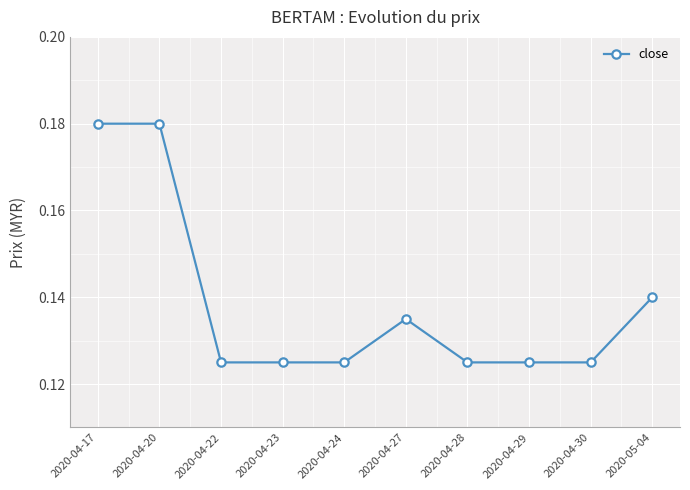

What is the label of the 2nd point from the right?

2020-04-30